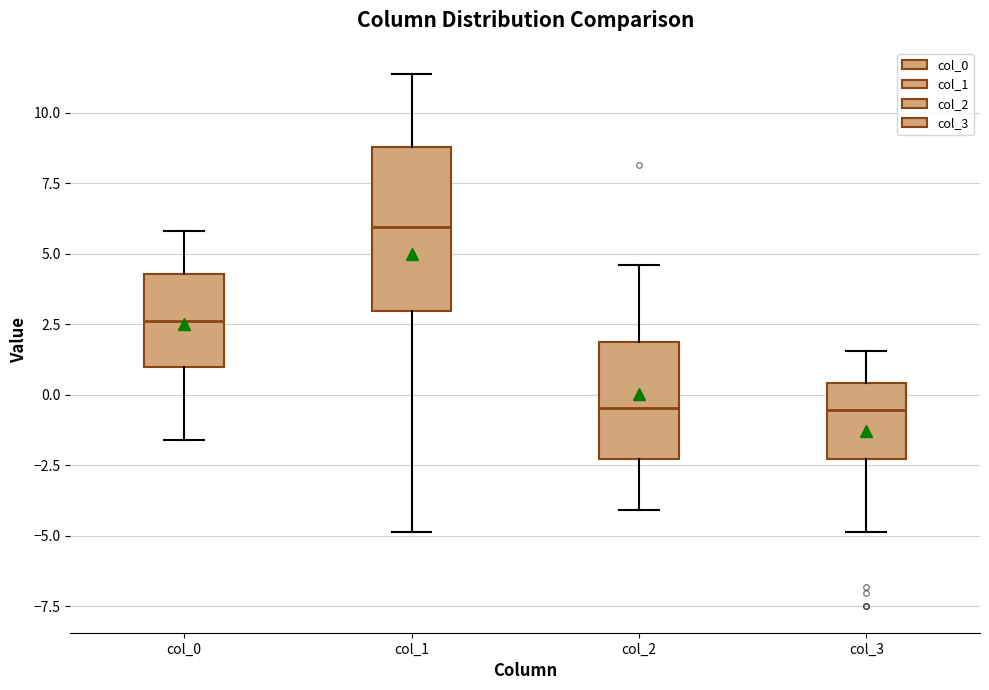

Reading left to right, read every box against the y-axis: the position of its median line, the range the box covers, and the ends of its whiskers. The values are not printed on the chart, so give them approximately, as read against the axis.

col_0: median 2.5, box 1.0 to 4.5, whiskers -1.5 to 6.0
col_1: median 6.0, box 3.0 to 9.0, whiskers -5.0 to 11.5
col_2: median -0.5, box -2.5 to 2.0, whiskers -4.0 to 4.5
col_3: median -0.5, box -2.5 to 0.5, whiskers -5.0 to 1.5